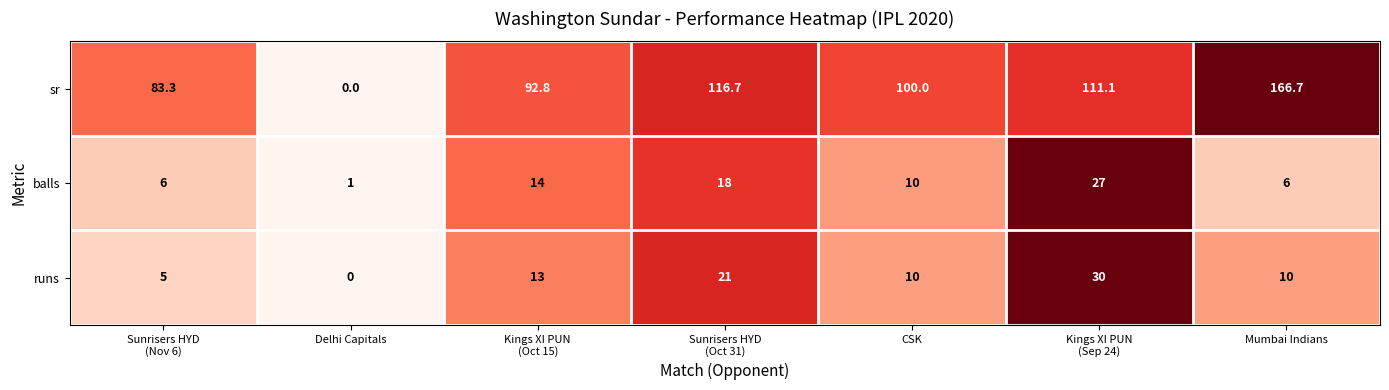

Is it true that runs equals 9.5 at Delhi Capitals?

False